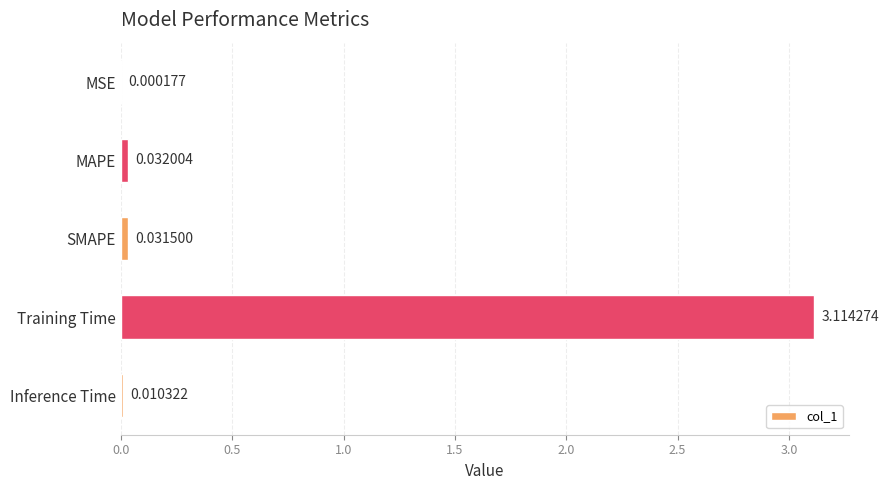

Which category has the highest value across all series?

Training Time